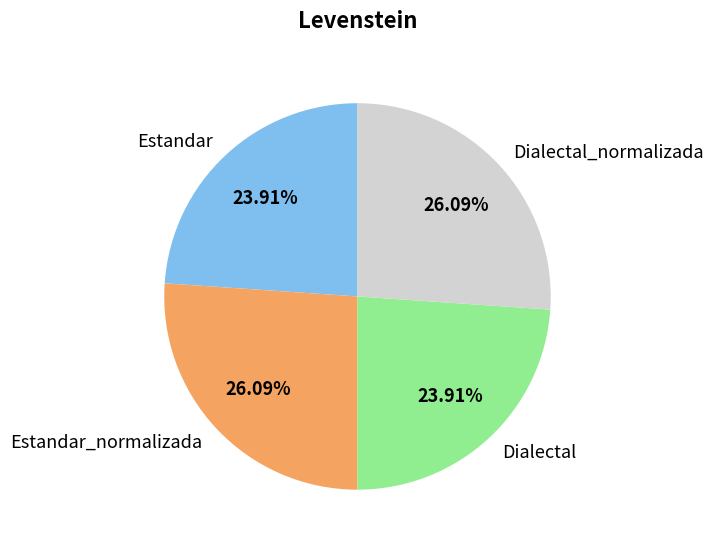

What is the ratio of the value at Dialectal to the value at Dialectal_normalizada?

0.9